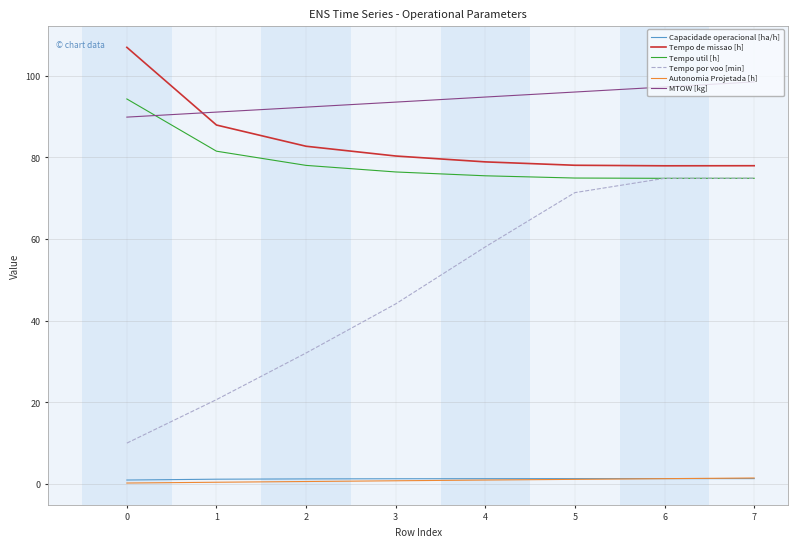

True or false: MTOW [kg] and Autonomia Projetada [h] cross at least once.

False